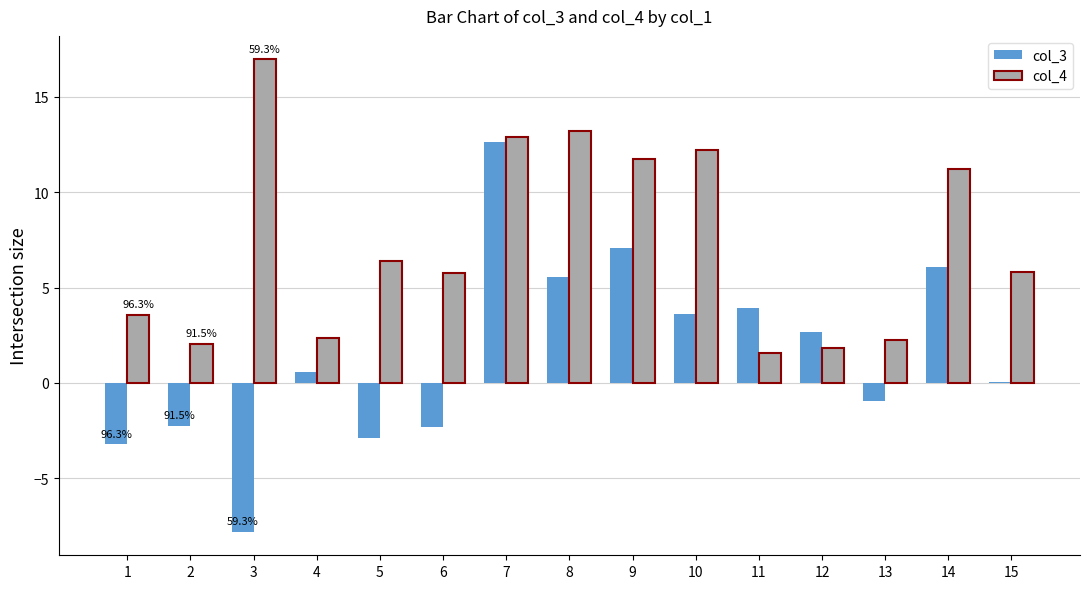

Which label corresponds to the largest value in the chart?

3